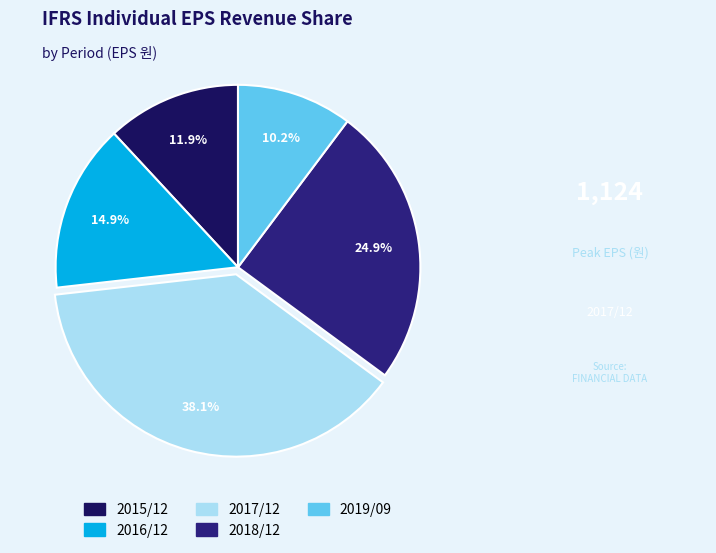

Does 2018/12 account for over 50% of the chart?

No